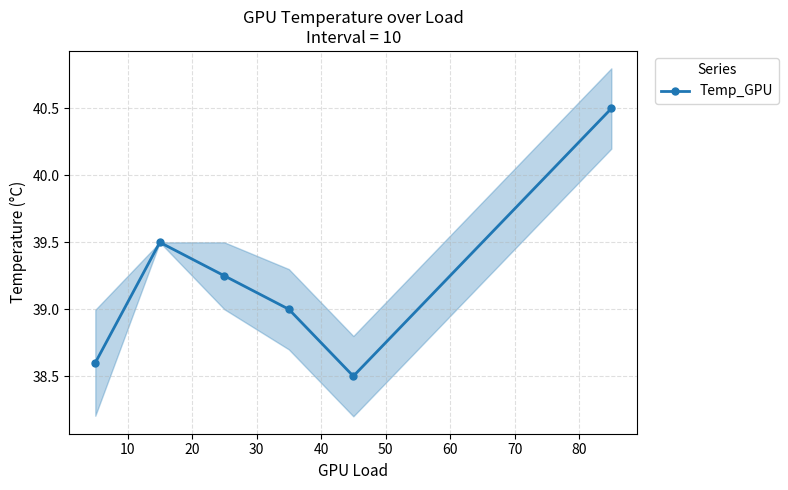

Reading left to right, list all the values displayed in this chart.

38.6	39.5	39.2	39.0	38.5	40.5